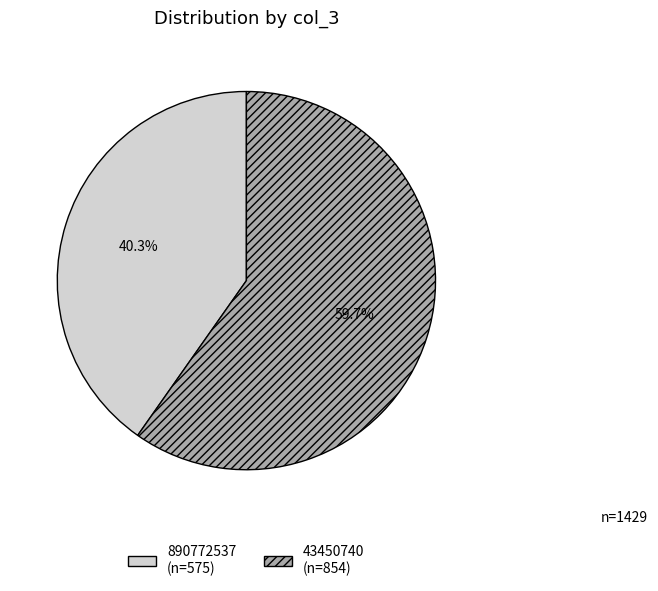

To the nearest percent, what is the combined percentage of 890772537 and 43450740?

100%